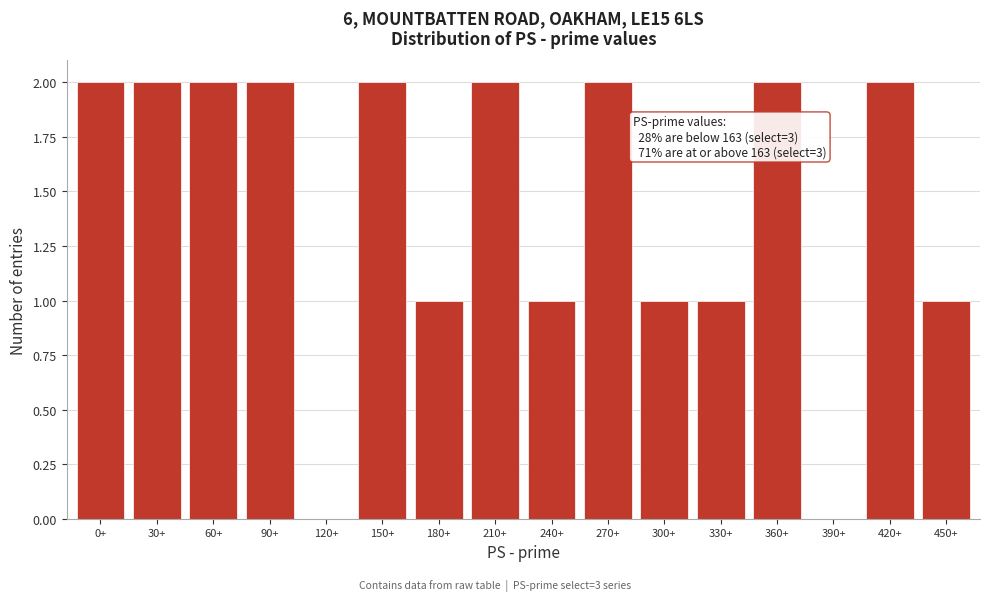

Reading left to right, what are all the values shown in this chart?

0+=2	30+=2	60+=2	90+=2	120+=0	150+=2	180+=1	210+=2	240+=1	270+=2	300+=1	330+=1	360+=2	390+=0	420+=2	450+=1